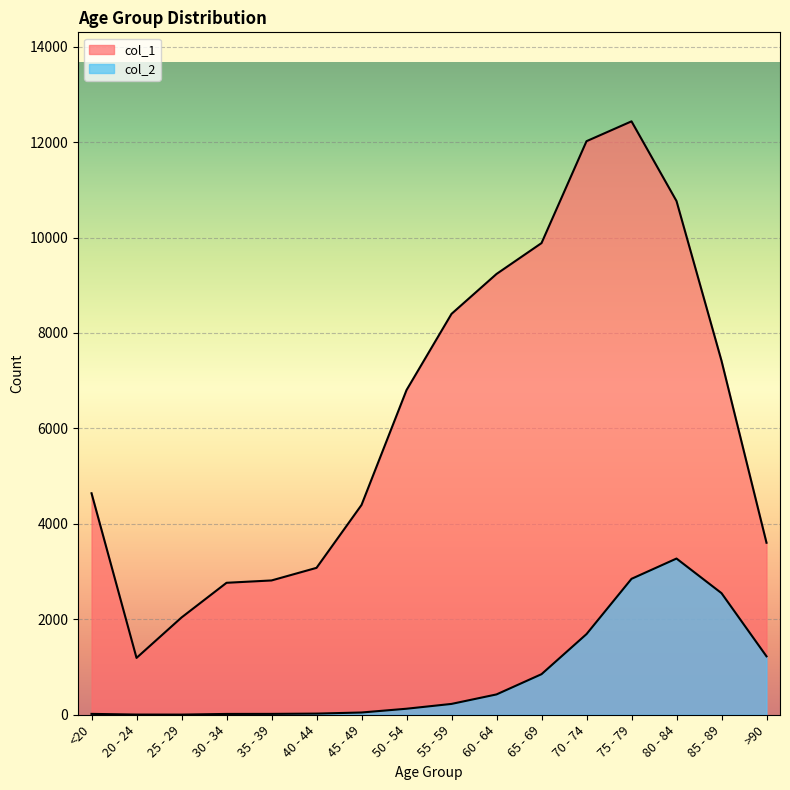

Where does the col_1 series first go above 6803?

55 - 59